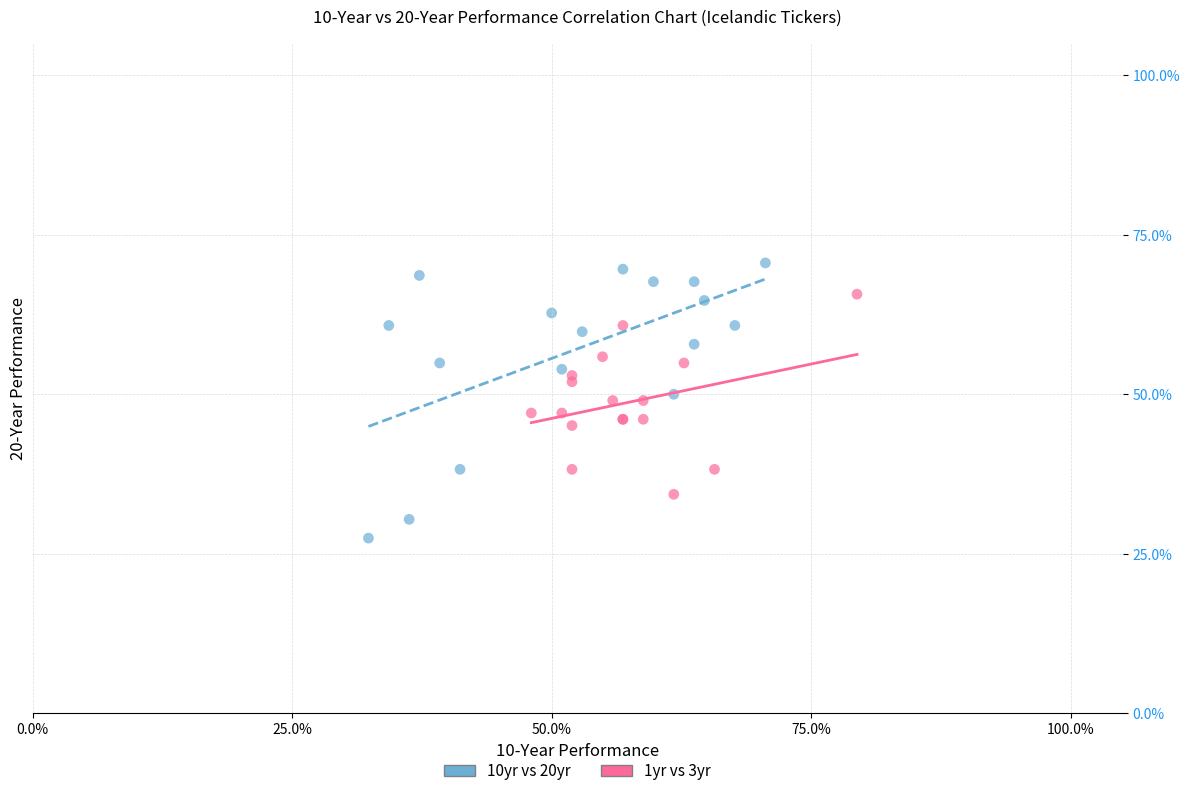

Which series contains the highest Y value?

10yr vs 20yr